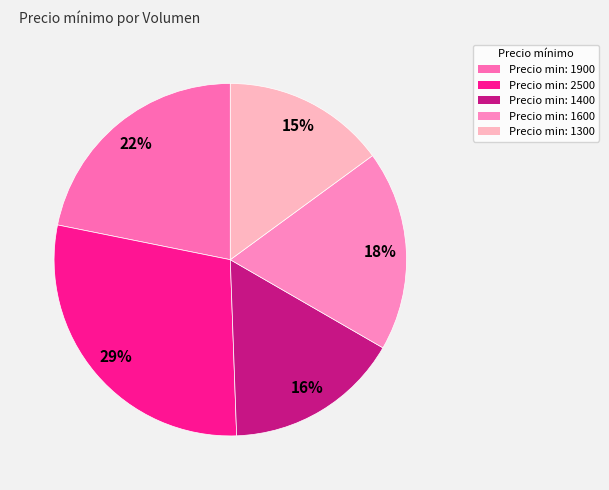

Which category has the biggest portion of the pie?

Precio min: 2500